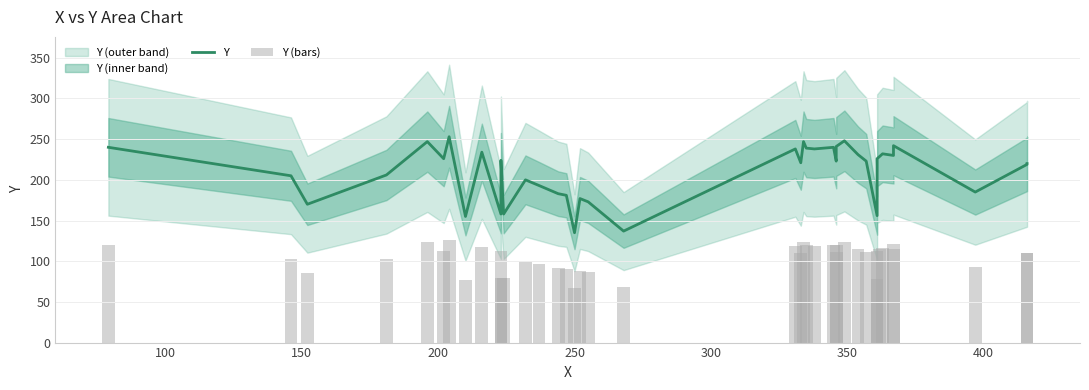

Does the chart contain any negative values?

No